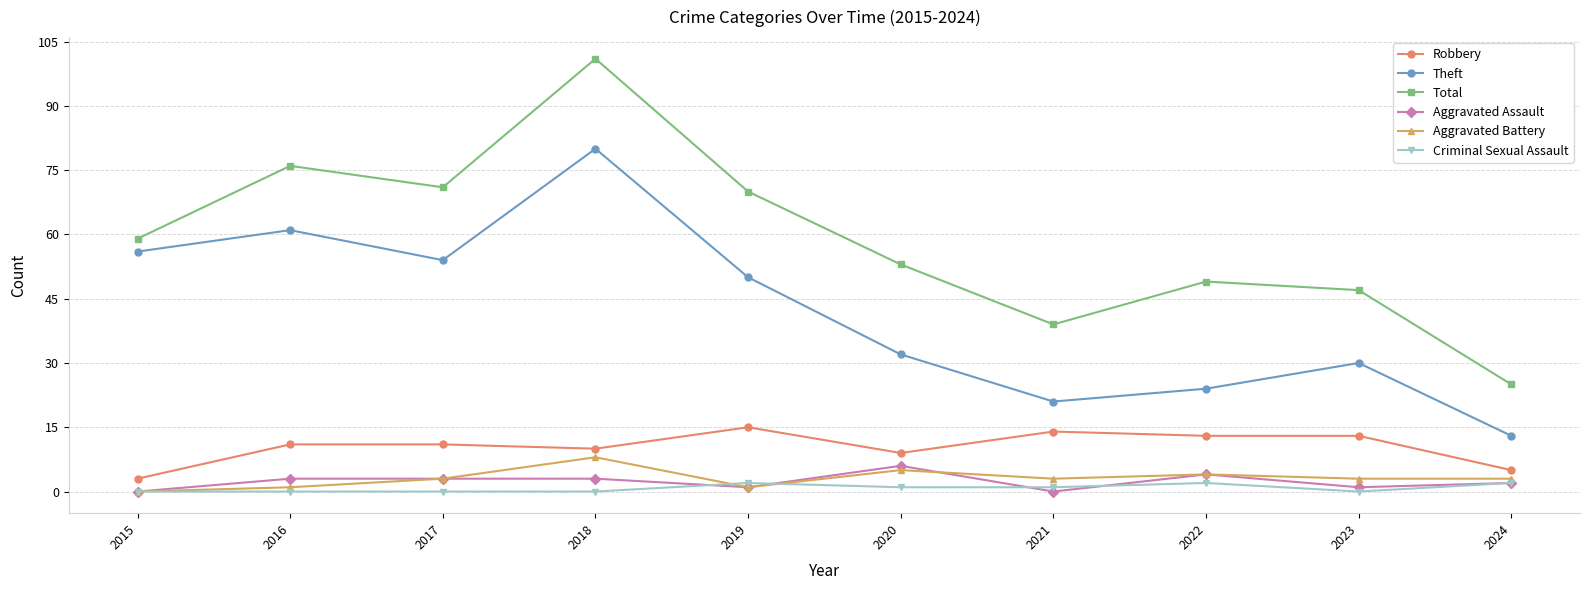

True or false: Total and Criminal Sexual Assault intersect in this chart.

False